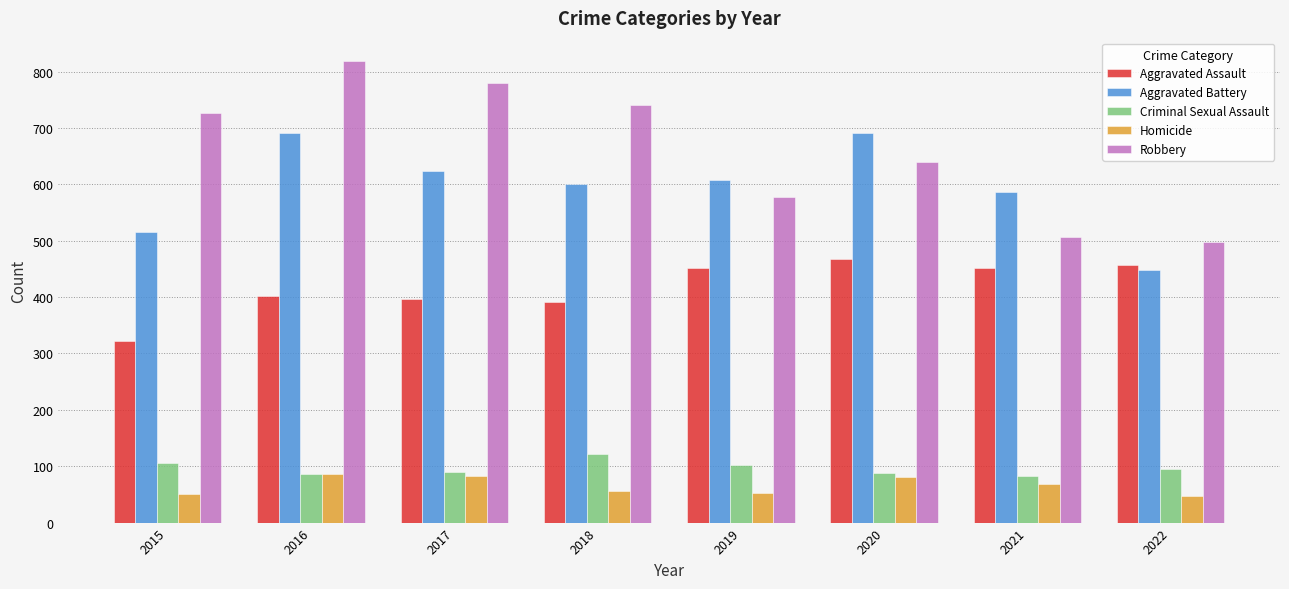

What is the difference between the Homicide values at 2017 and 2021?

13